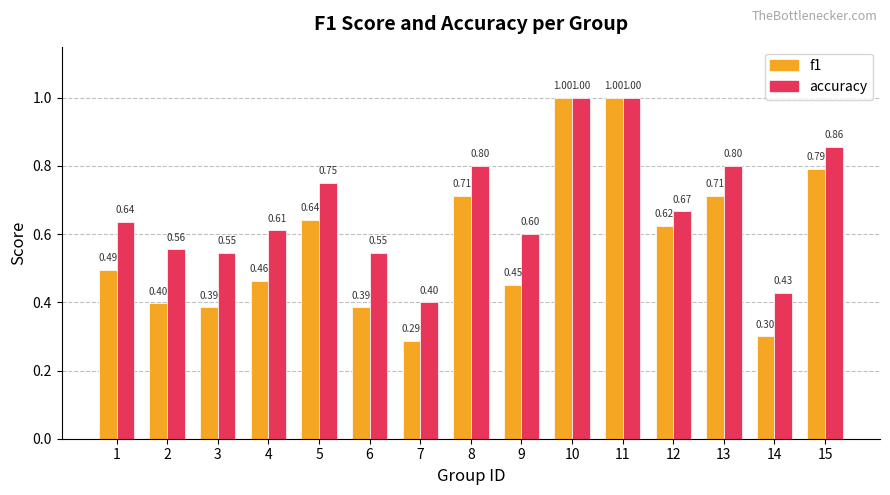

Rank the series by their average value, from highest to lowest.

accuracy, f1